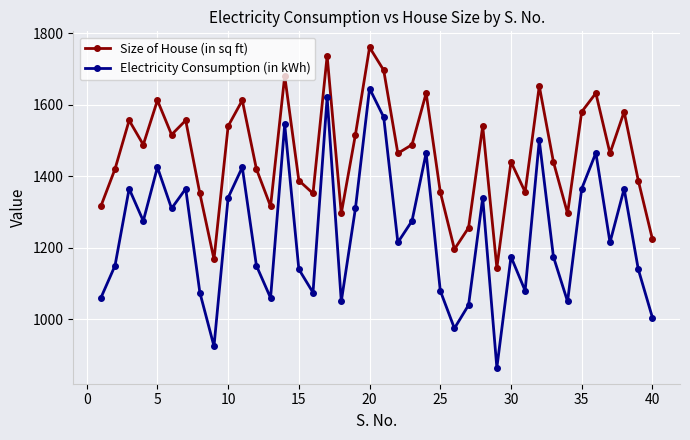

In Electricity Consumption (in kWh), how many points are lower than both neighbors (excluding endpoints)?

12